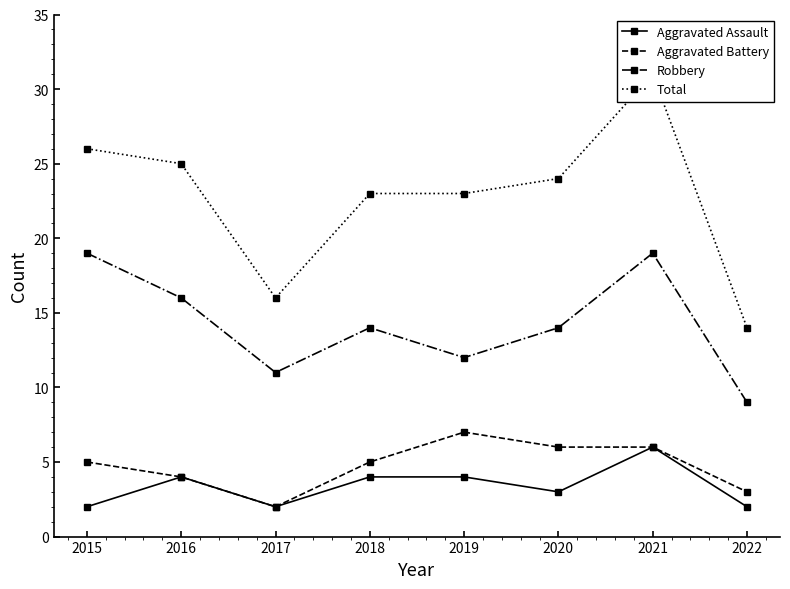

What is the difference between the highest and lowest values at 2015?

24